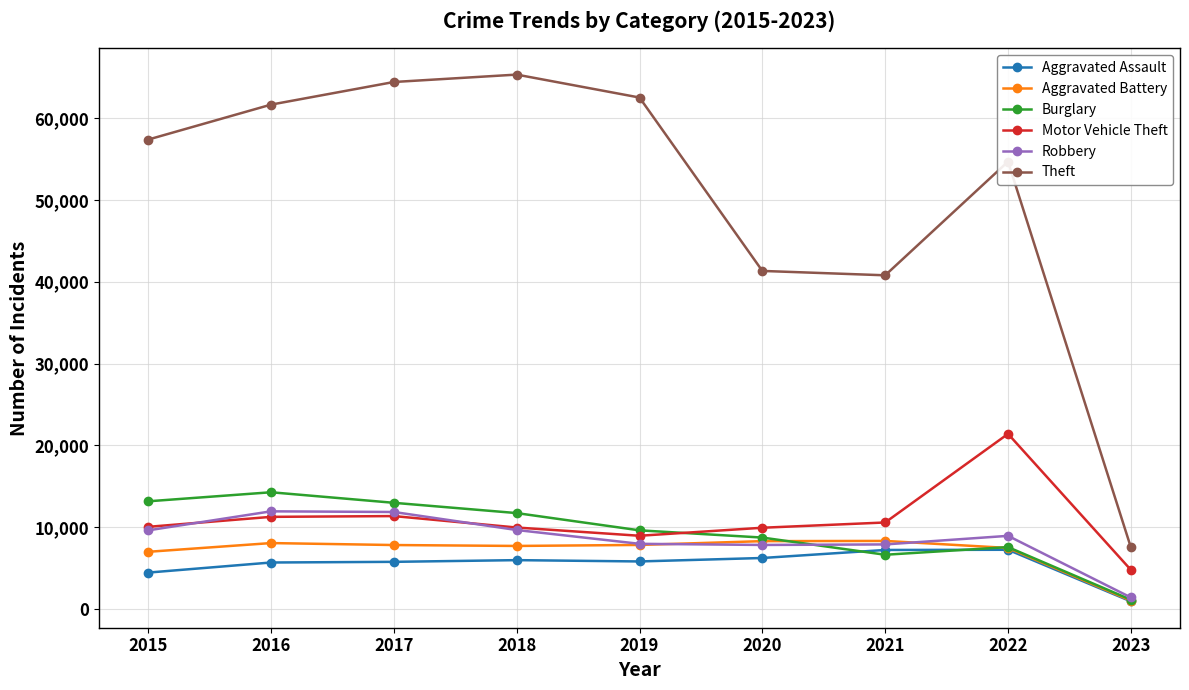

True or false: Aggravated Assault and Theft cross at least once.

False